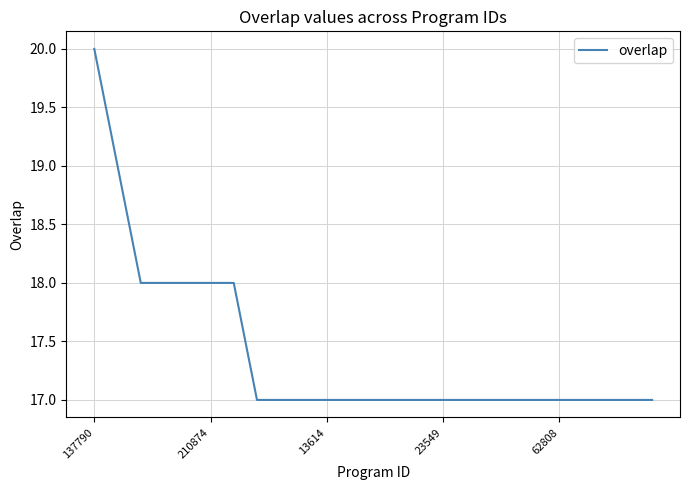

Is this an area chart (filled region under the line)?

No